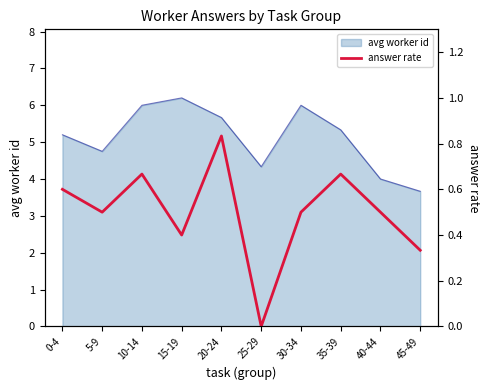

What is the label of the 5th point from the left?

20-24